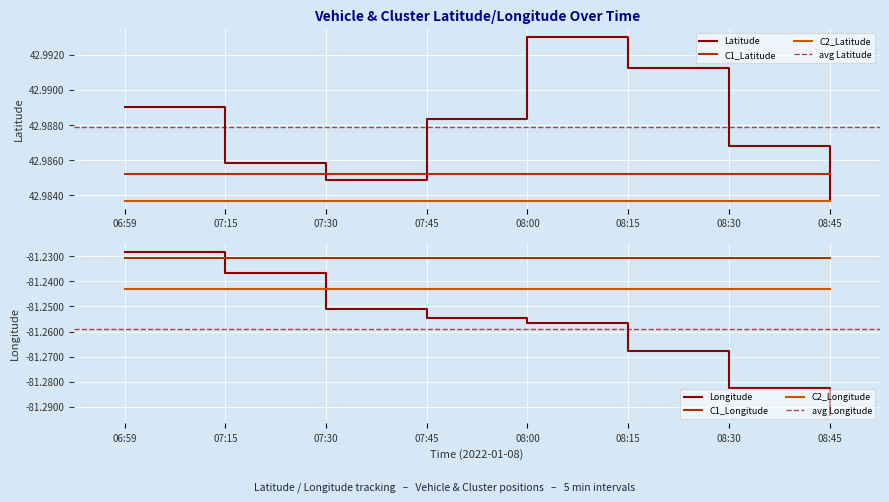

List the labels in order of Longitude value, smallest first.

08:45, 08:30, 08:15, 08:00, 07:45, 07:30, 07:15, 06:59